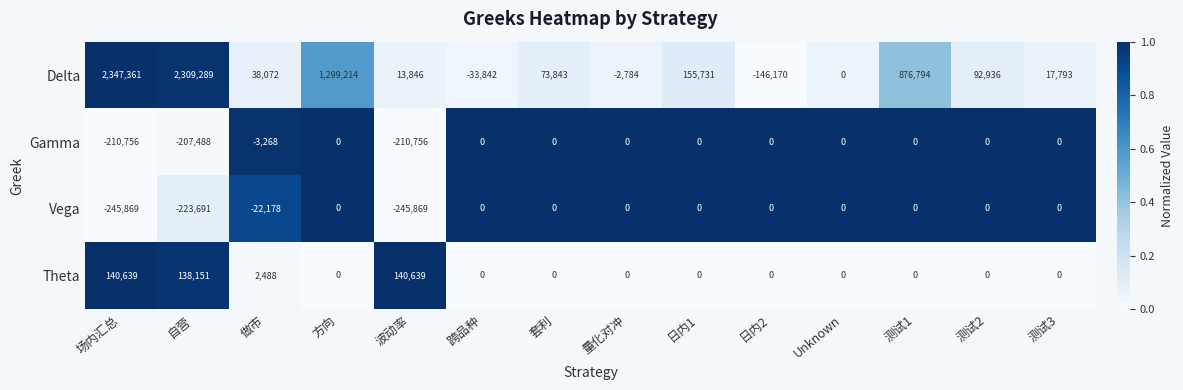

At which label does Delta first exceed 73843?

场内汇总